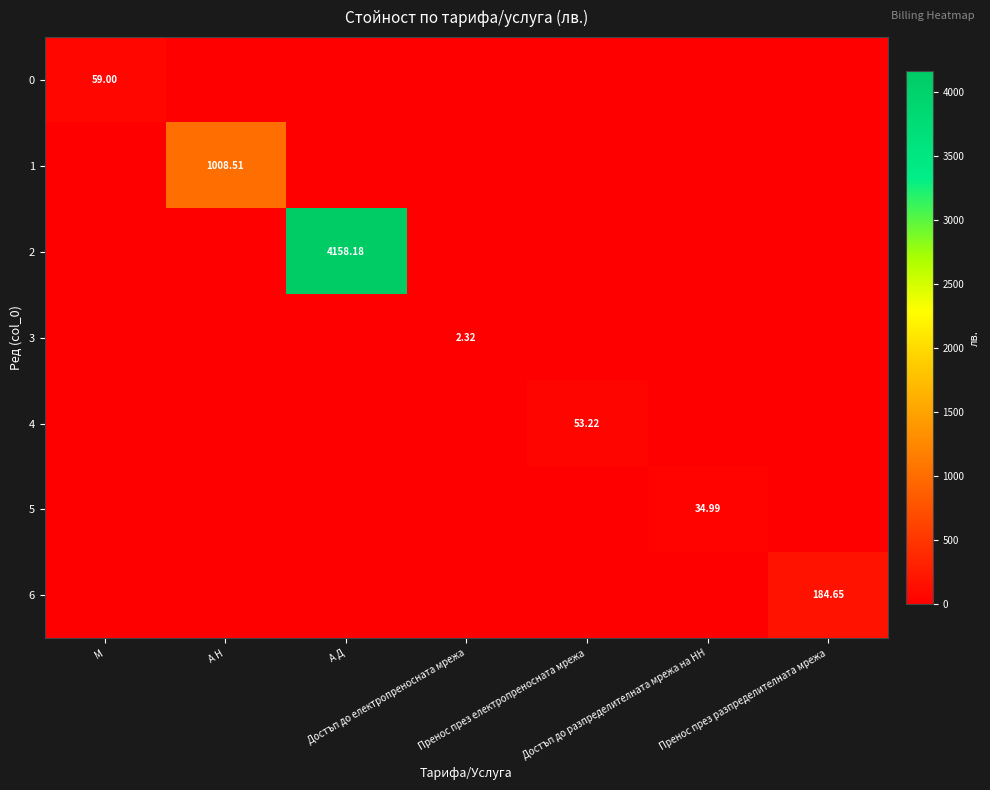

Rank the series by their maximum value, from highest to lowest.

2, 1, 6, 0, 4, 5, 3